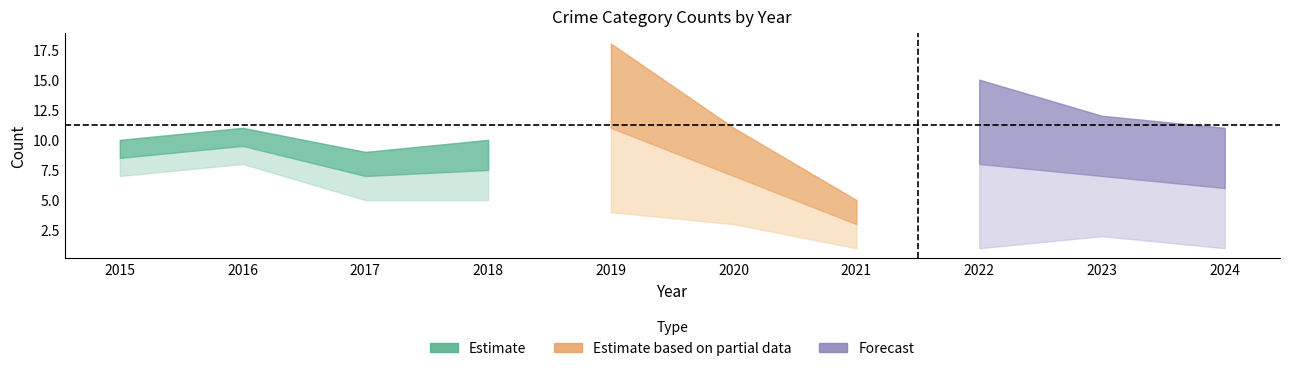

Does the chart display data point markers on the line(s)?

No